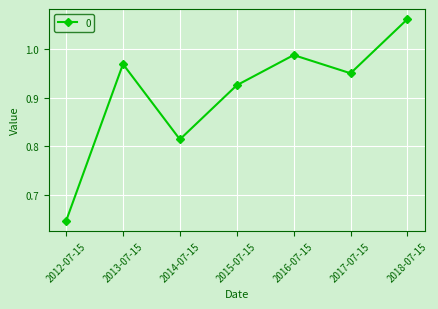

Is this an area chart (filled region under the line)?

No